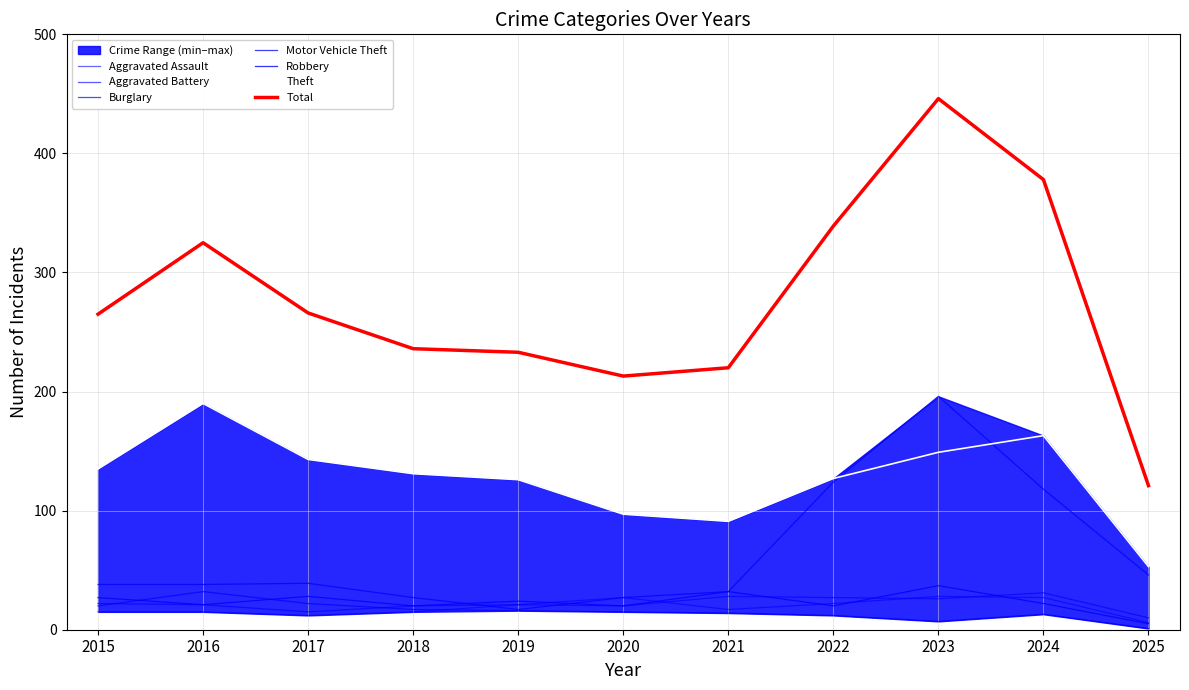

Count the number of categories in the chart.

11